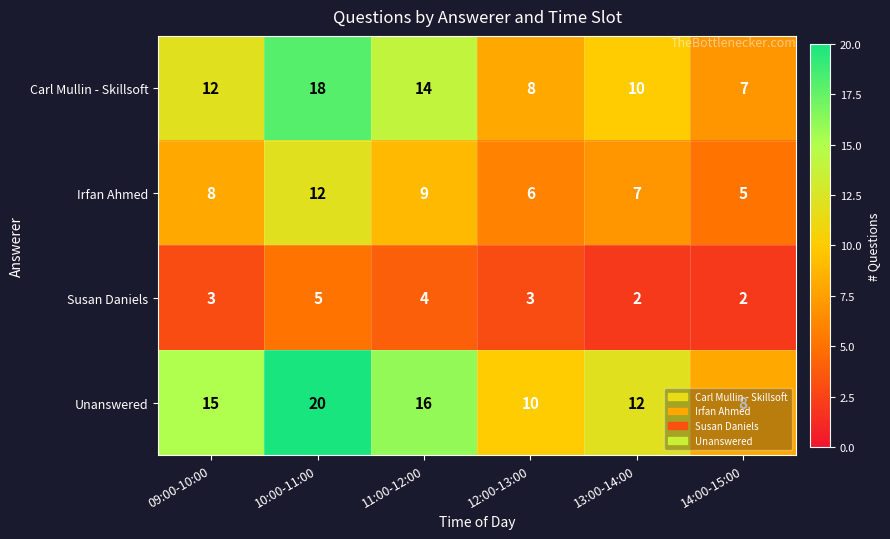

Which series has the largest total across all categories?

Unanswered